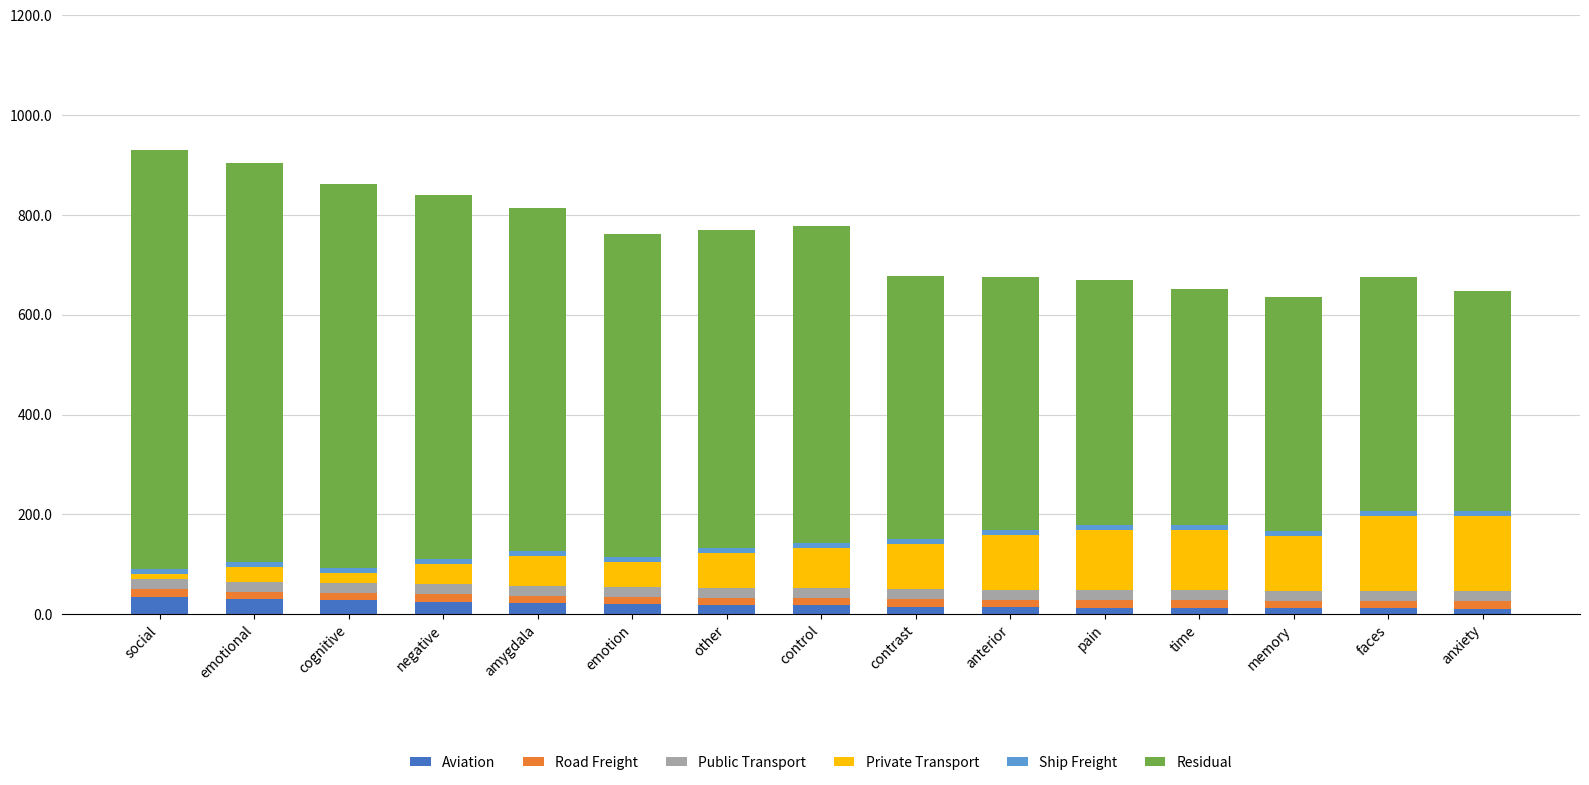

What is the sum of all Aviation values?

286